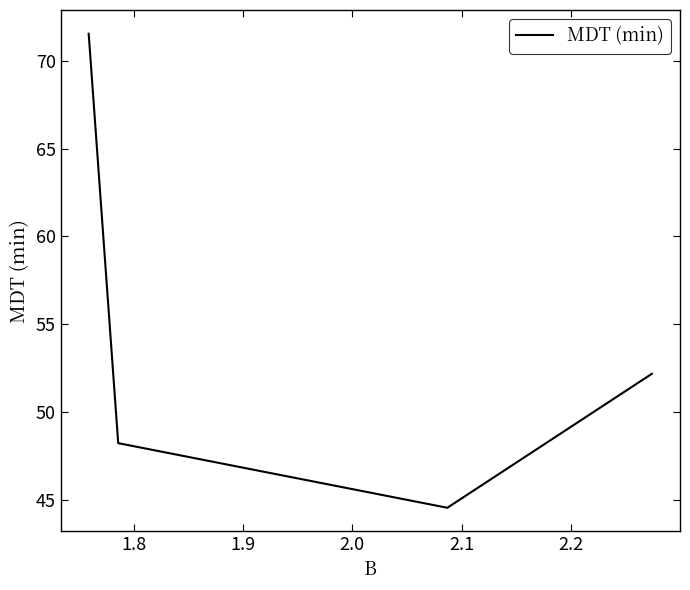

Does the chart have visible grid lines?

No